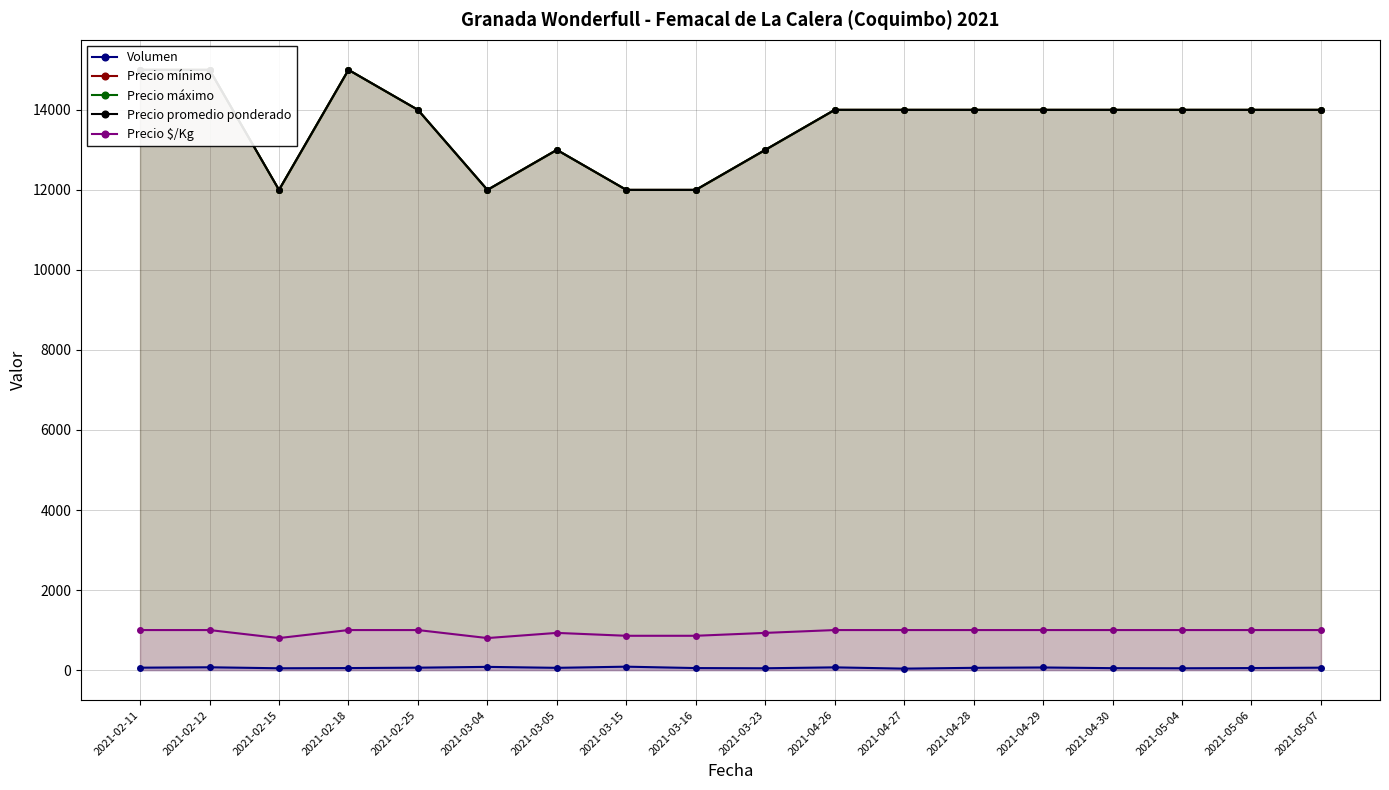

List the labels in order of Precio $/Kg value, largest first.

2021-02-11, 2021-02-12, 2021-02-18, 2021-02-25, 2021-04-26, 2021-04-27, 2021-04-28, 2021-04-29, 2021-04-30, 2021-05-04, 2021-05-06, 2021-05-07, 2021-03-05, 2021-03-23, 2021-03-15, 2021-03-16, 2021-02-15, 2021-03-04